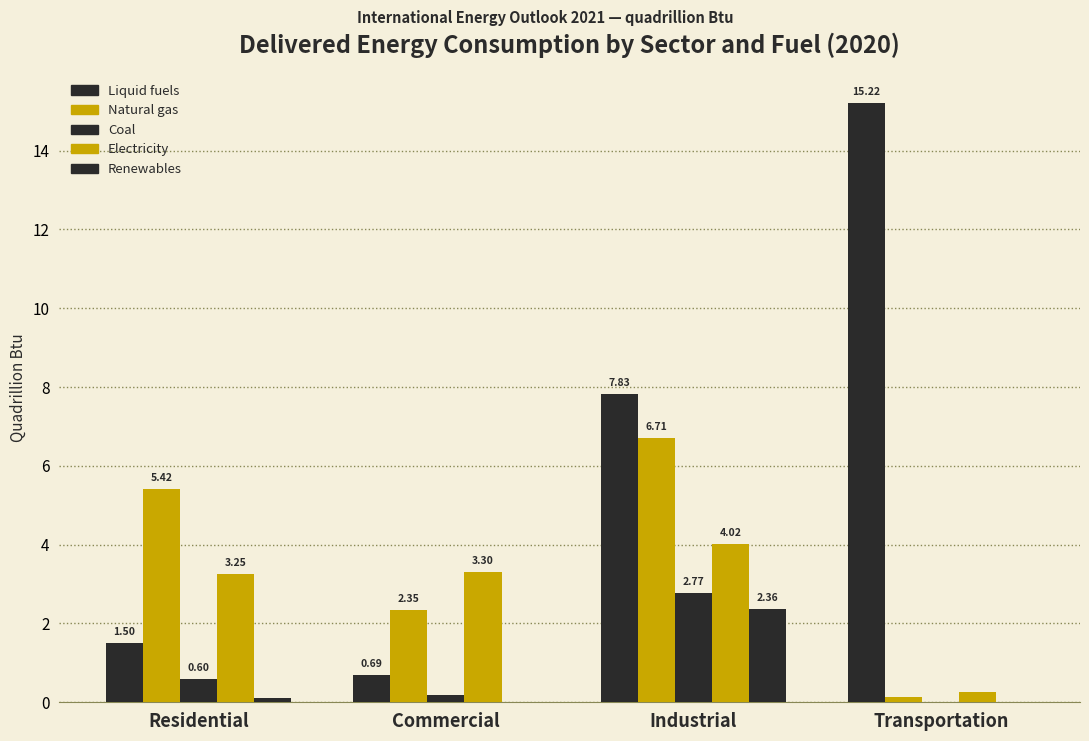

At which label does Electricity reach its minimum?

Transportation